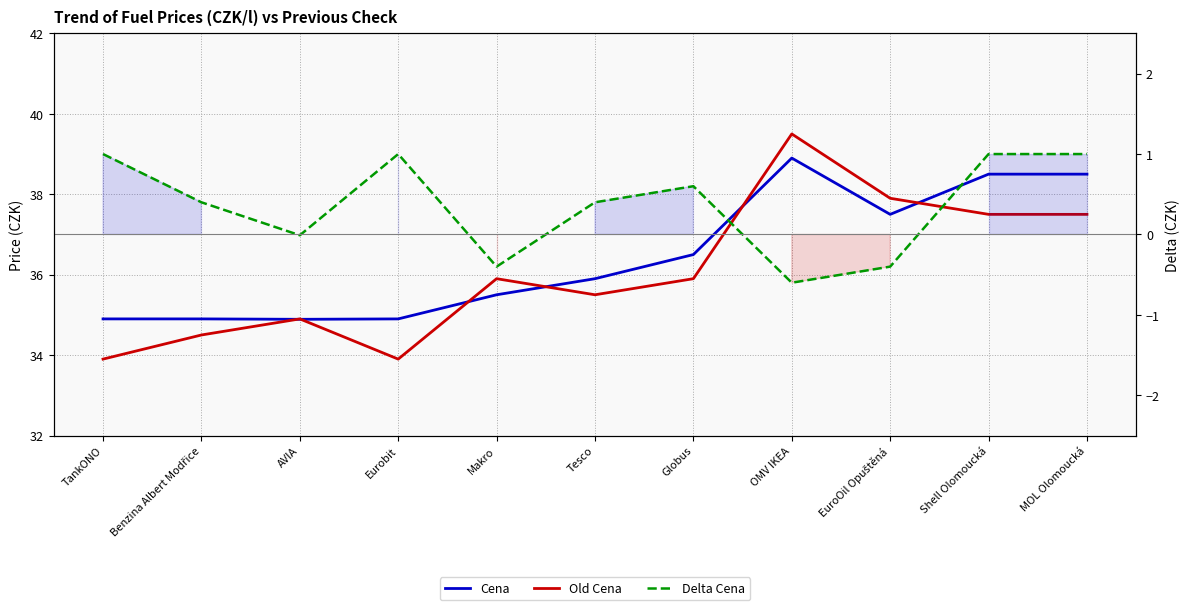

True or false: Old Cena has a value of 34.9 at AVIA.

True